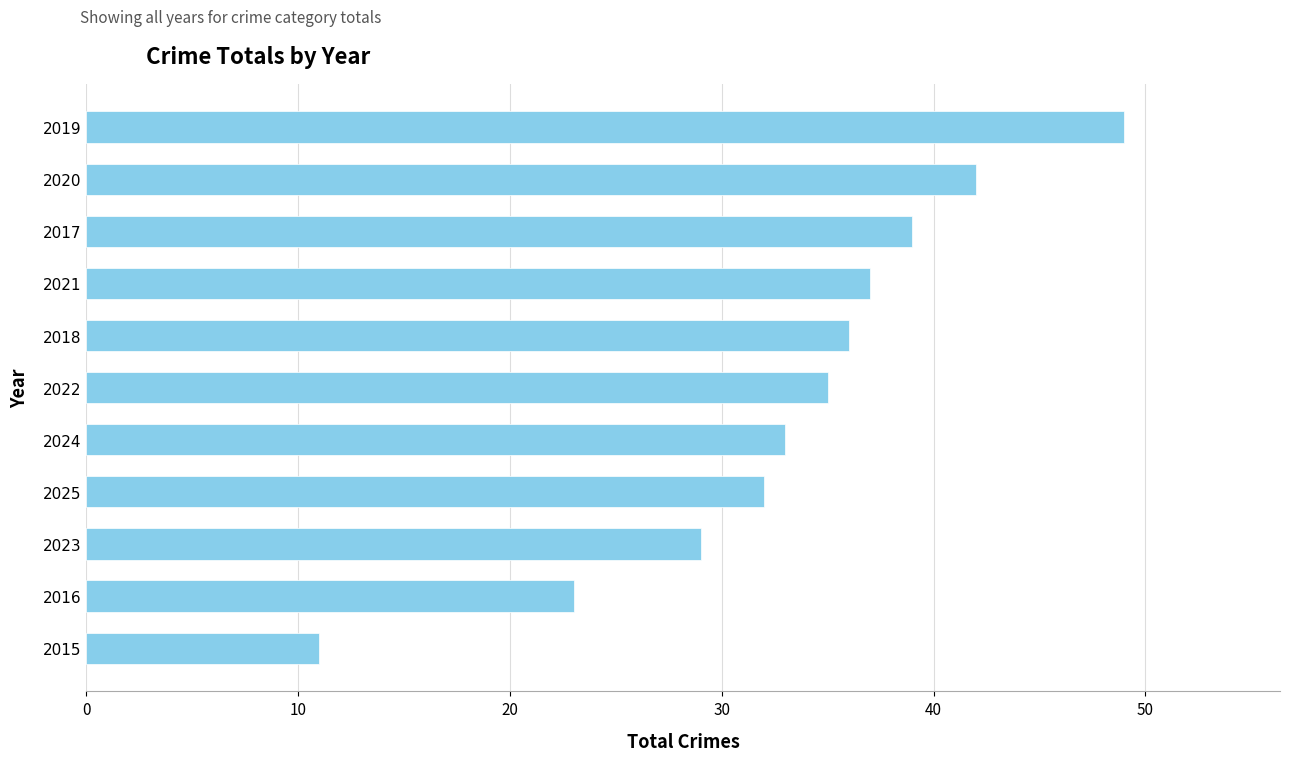

Reading bottom to top, list all the values displayed in this chart.

2015=11	2016=23	2023=29	2025=32	2024=33	2022=35	2018=36	2021=37	2017=39	2020=42	2019=49